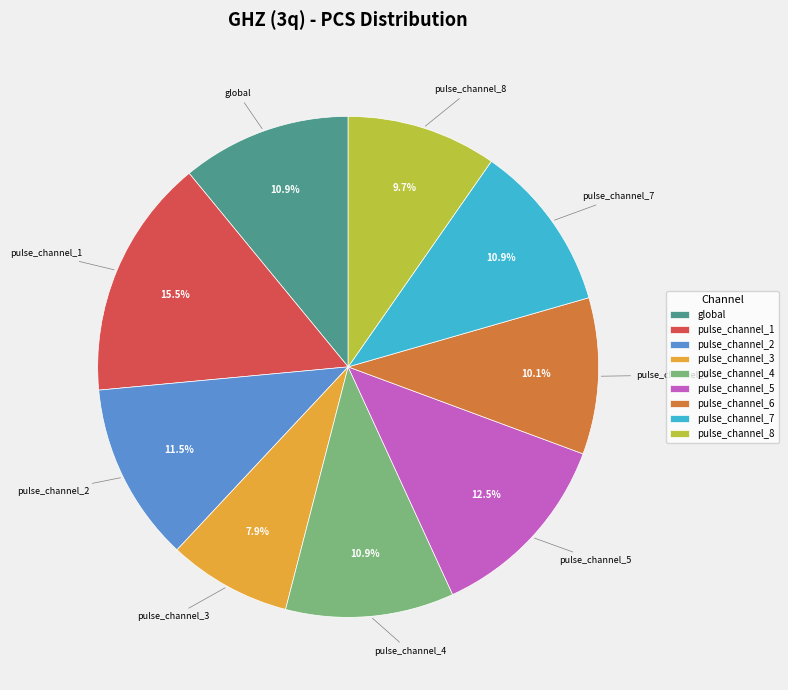

Which category has the smallest portion of the pie?

pulse_channel_3